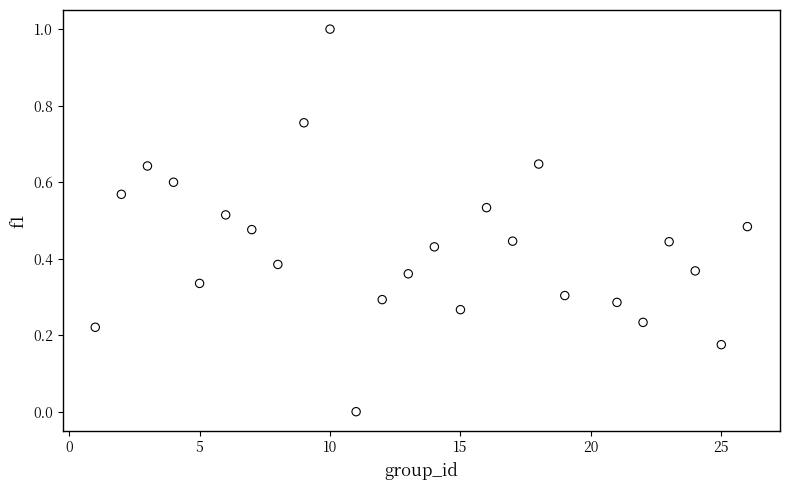

What is the range of Y values (max minus min)?

1.0